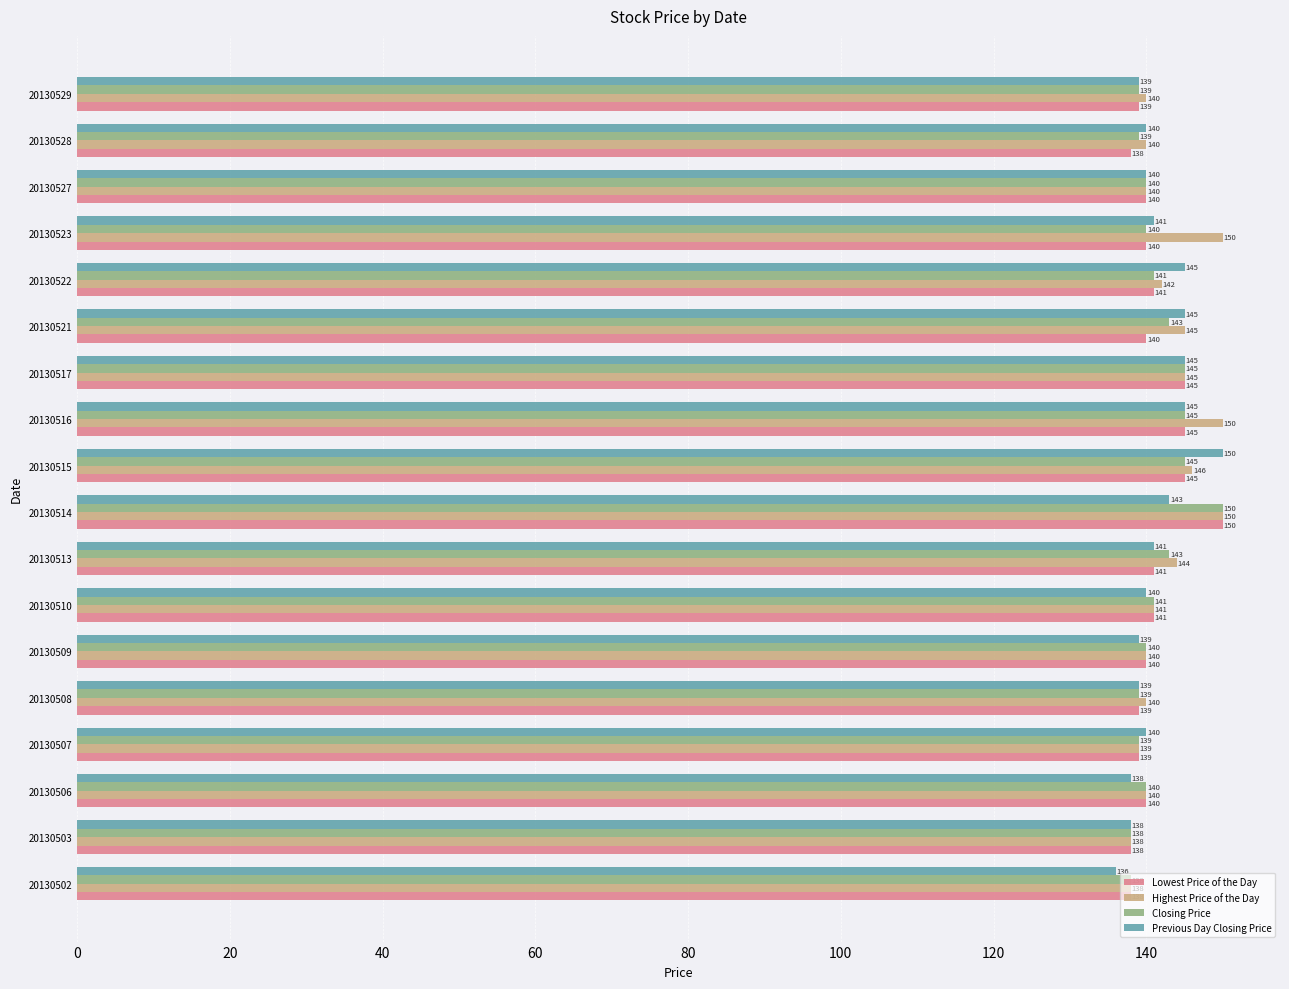

What is the approximate value of Highest Price of the Day at 20130515, to the nearest 10?

150